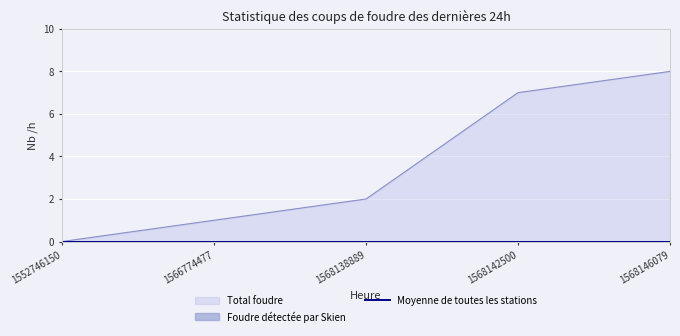

List the labels in order of value, smallest first.

1552746150, 1566774477, 1568138889, 1568142500, 1568146079